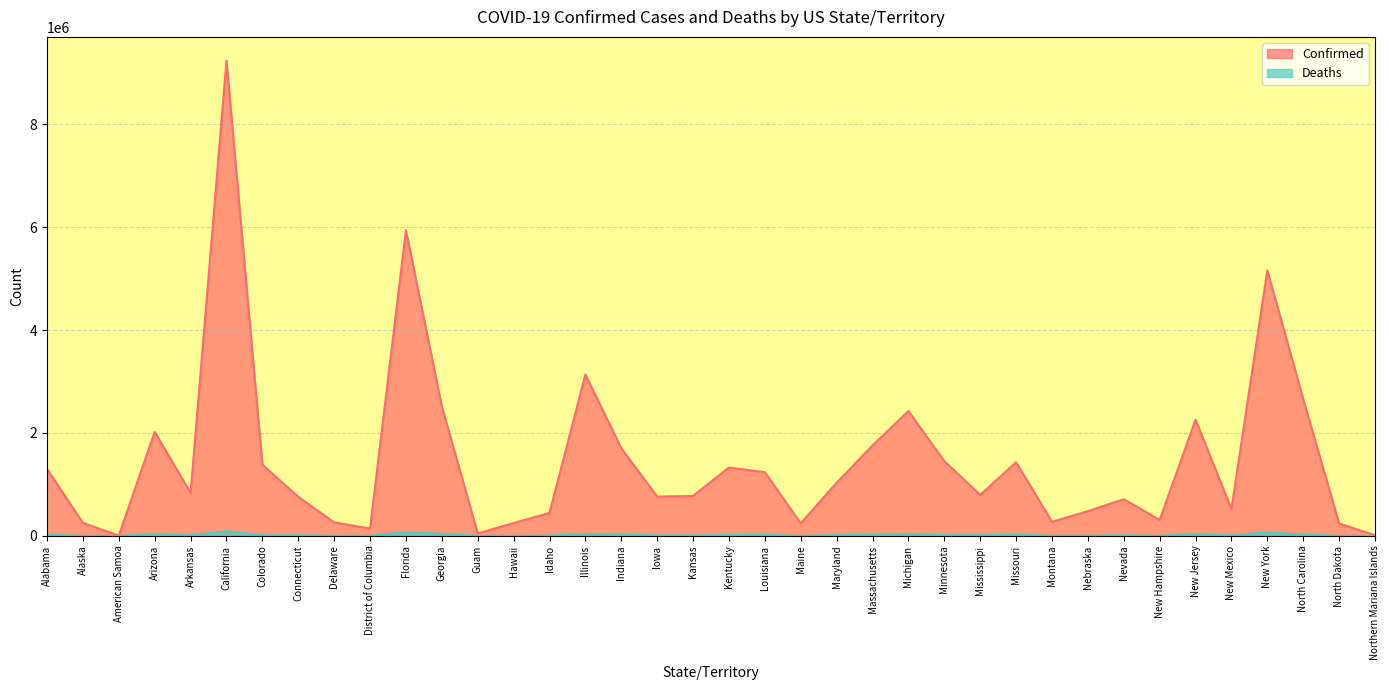

Which category has the highest value across all series?

California